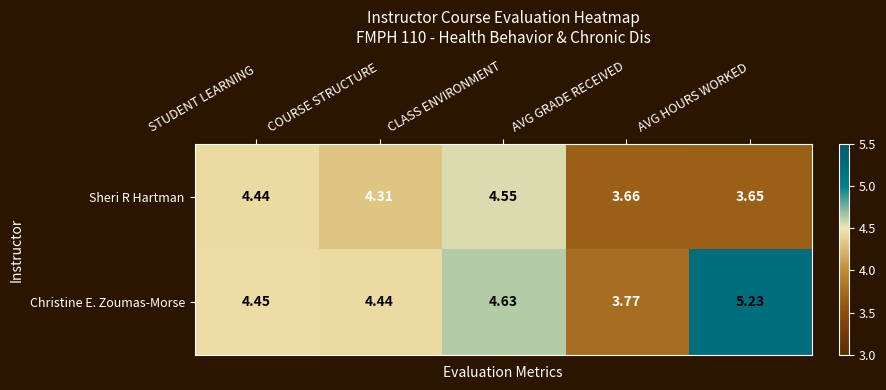

At which category does the chart reach its peak across all series?

AVG HOURS WORKED